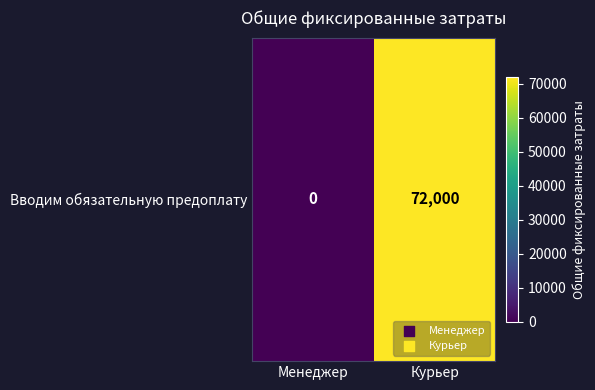

How many values are below 72000?

1